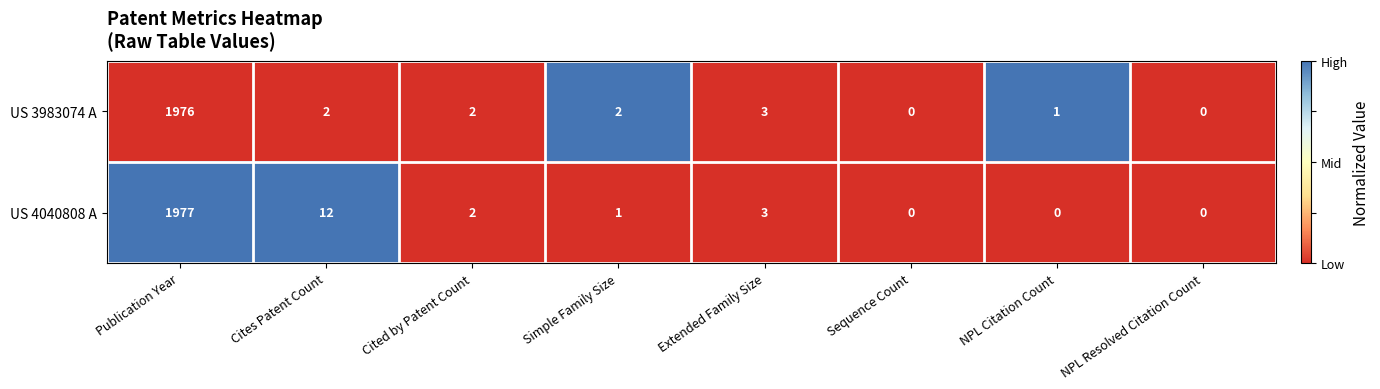

The value of US 4040808 A at NPL Citation Count is 0. True or false?

True